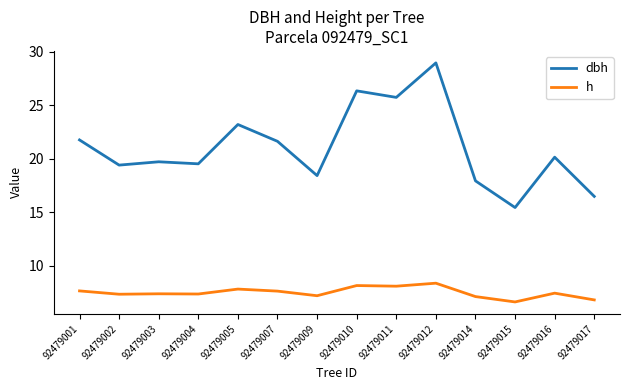

What is the difference between the dbh values at 92479017 and 92479005?

6.7